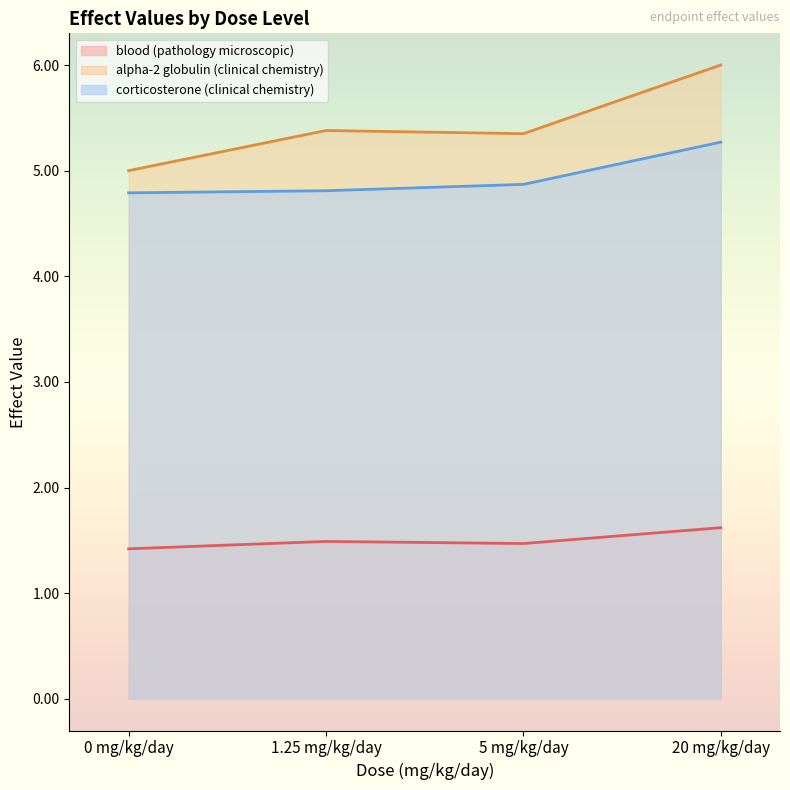

At 1.25 mg/kg/day, list the series in order from largest to smallest.

alpha-2 globulin (clinical chemistry), corticosterone (clinical chemistry), blood (pathology microscopic)